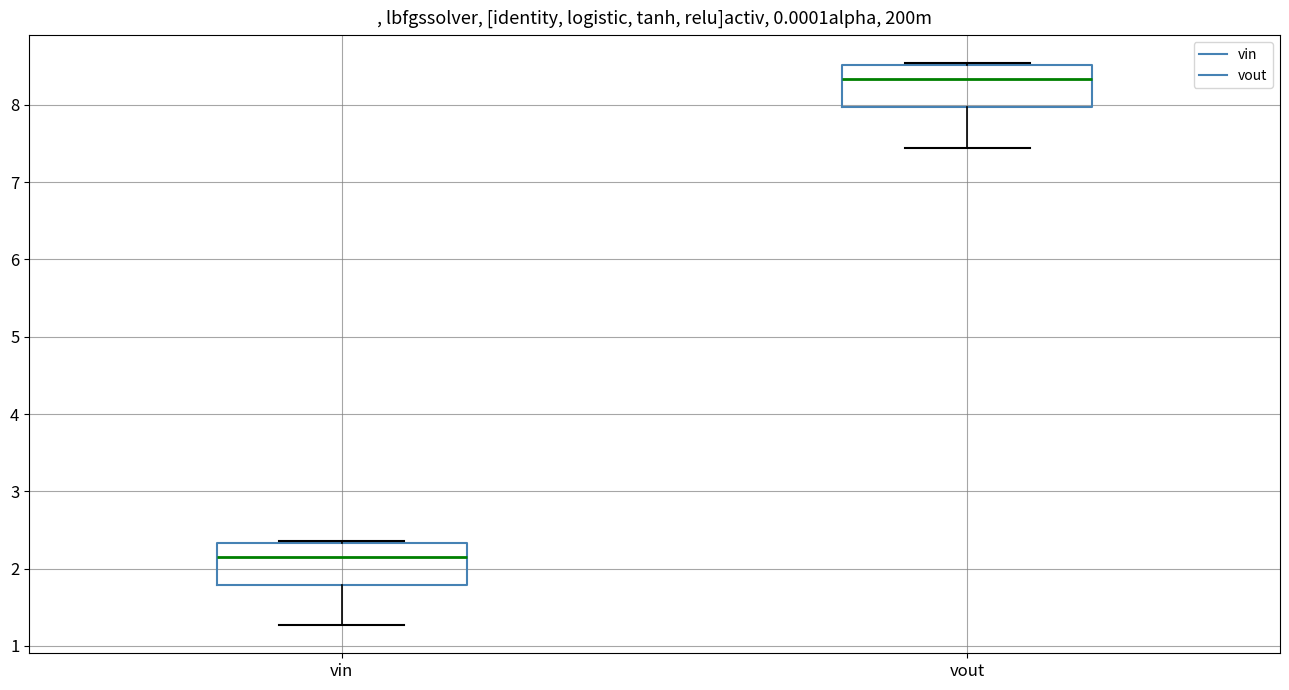

Reading left to right, read every box against the y-axis: the position of its median line, the range the box covers, and the ends of its whiskers. The values are not printed on the chart, so give them approximately, as read against the axis.

vin: median 2.2, box 1.8 to 2.3, whiskers 1.3 to 2.4
vout: median 8.3, box 8.0 to 8.5, whiskers 7.4 to 8.5